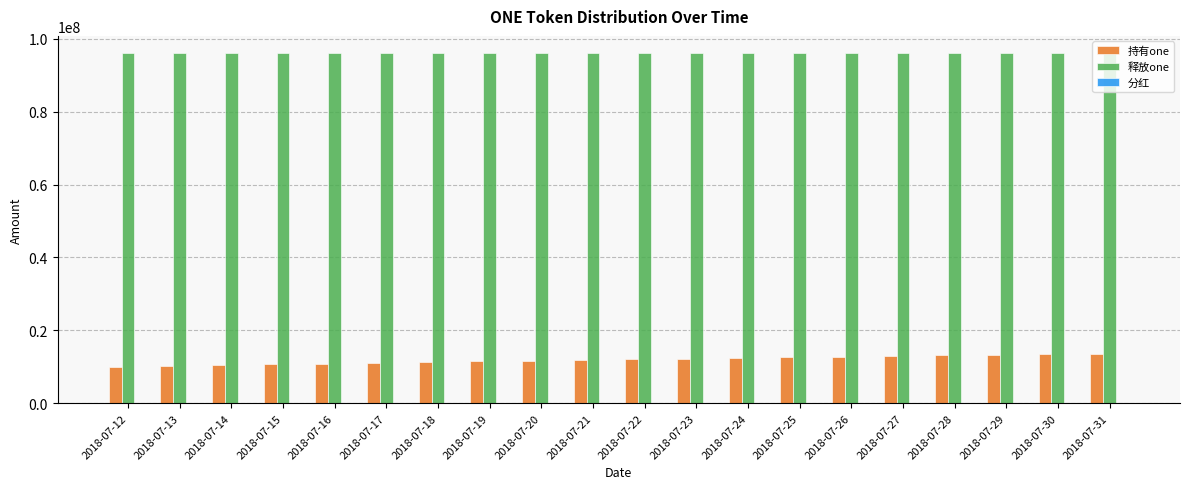

Which series has the largest total across all categories?

释放one